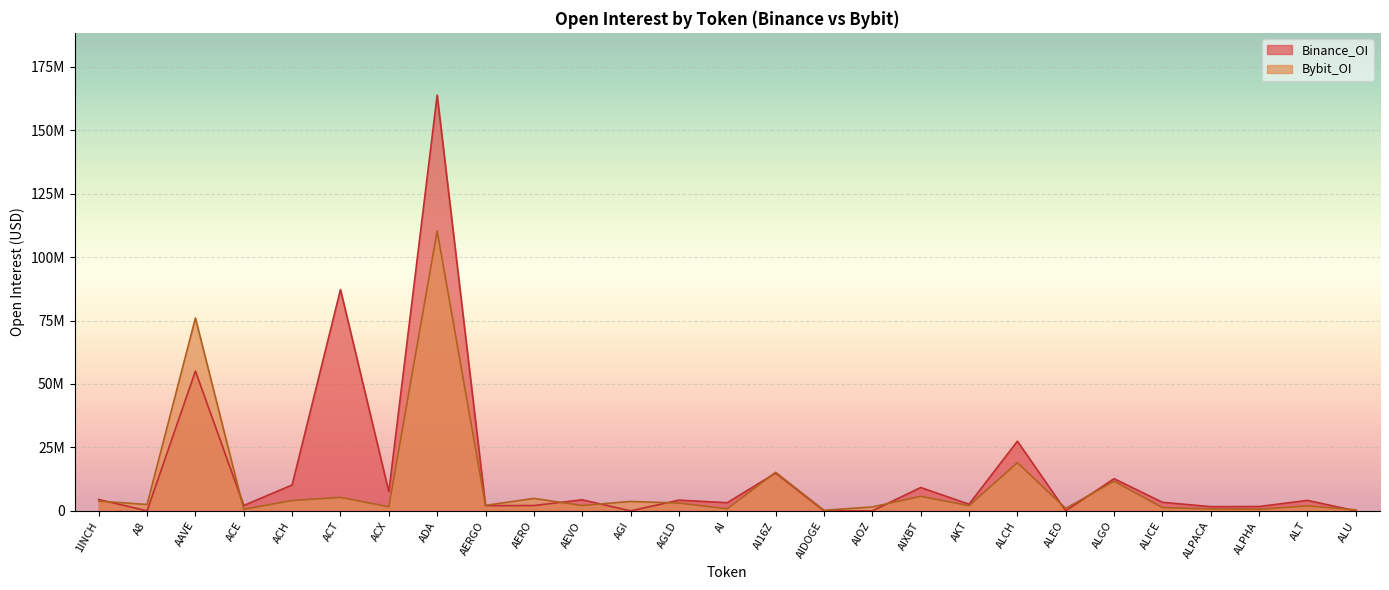

At which category does Binance_OI reach its first local valley?

A8